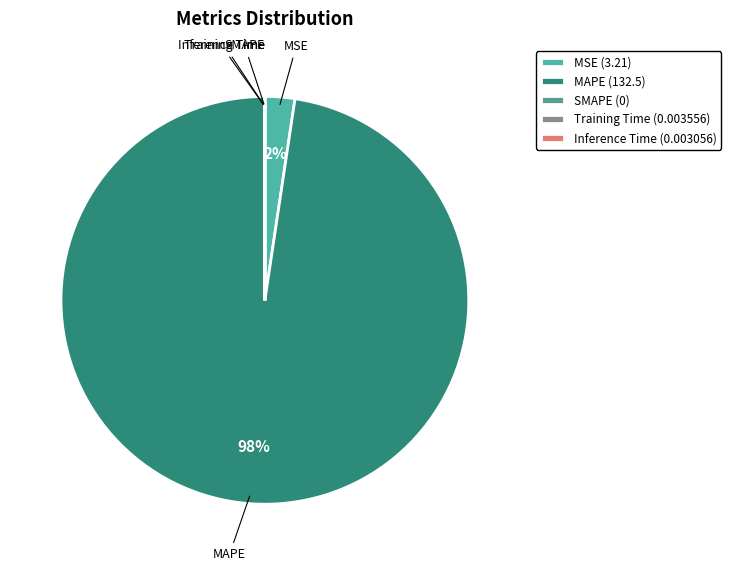

Which category has the biggest portion of the pie?

MAPE